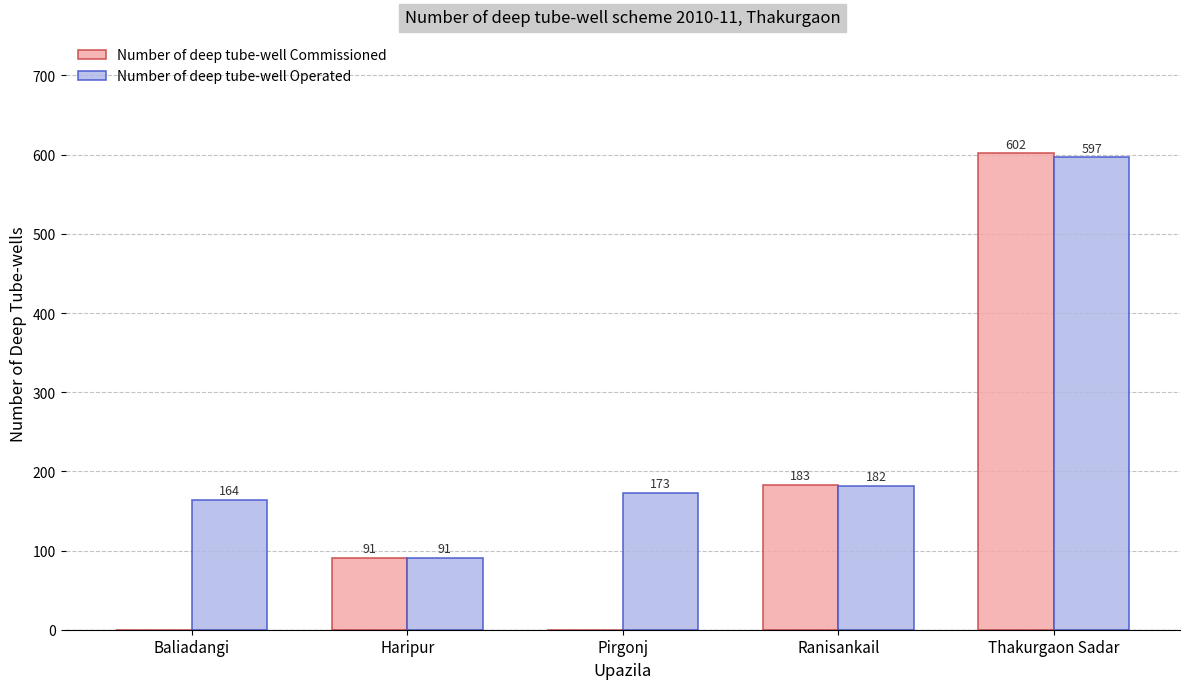

Which series has the widest spread of values?

Number of deep tube-well Commissioned